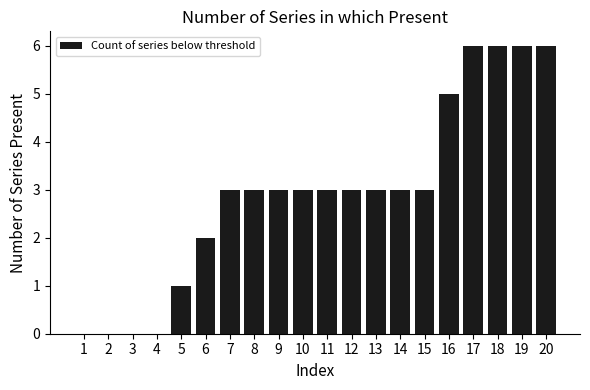

Are the bars grouped side by side (vs. stacked)?

No